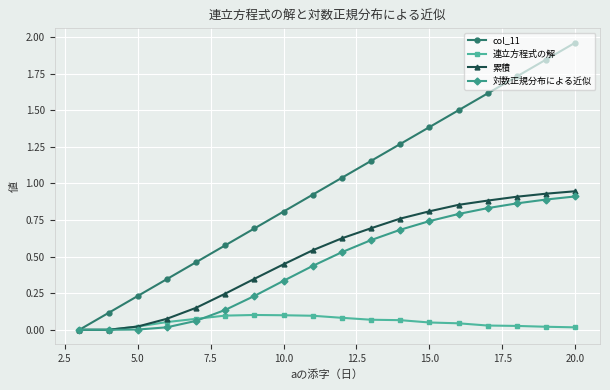

True or false: 連立方程式の解 has more than 0 points higher than both neighbors.

True